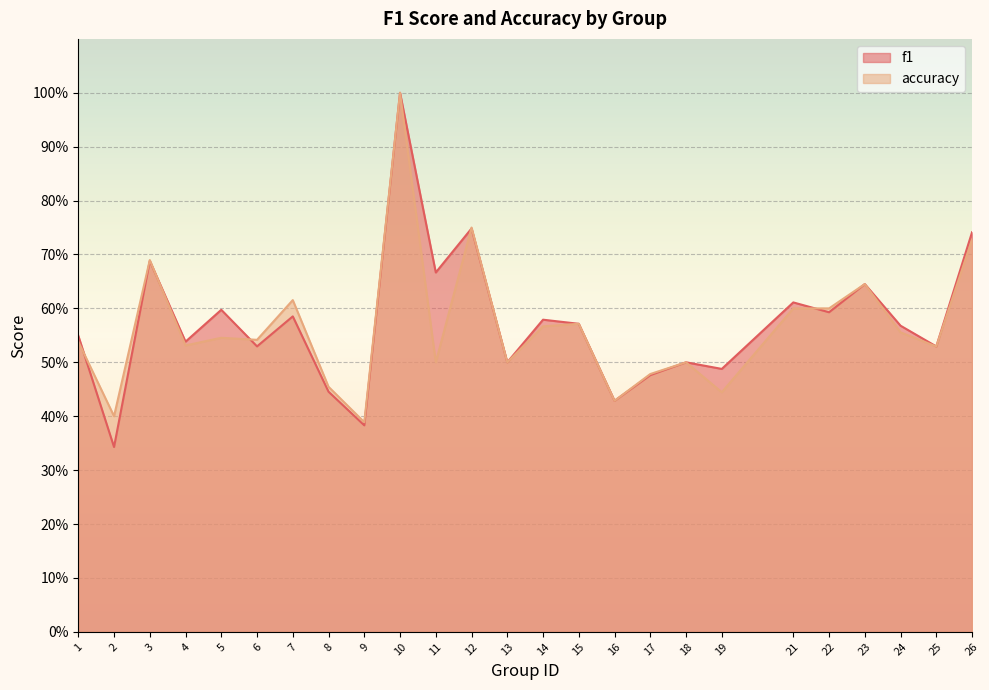

Between 24 and 3, which is larger?

3